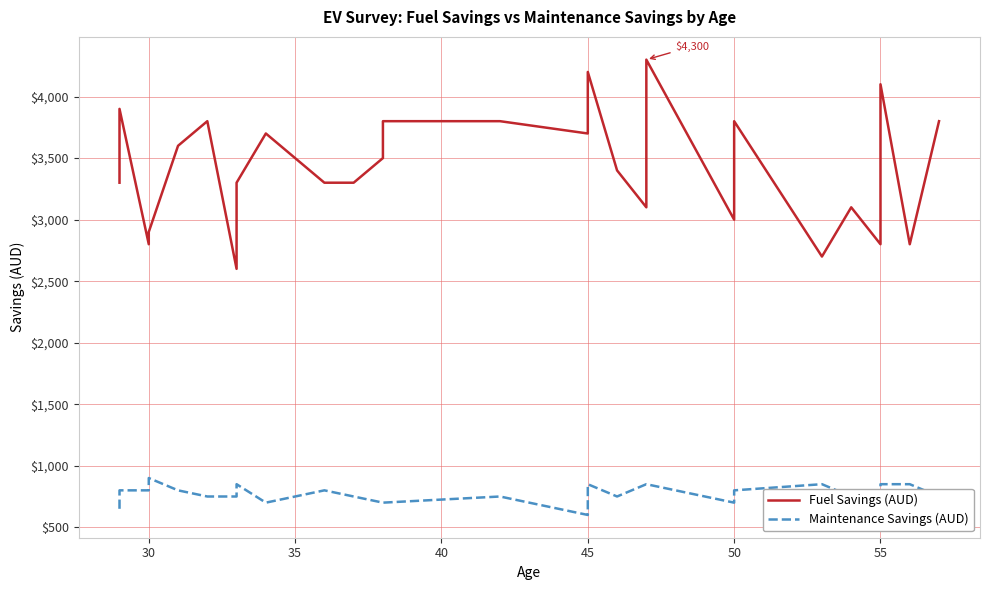

What is the value of the Maintenance Savings (AUD) point at the 20th from the left?

850